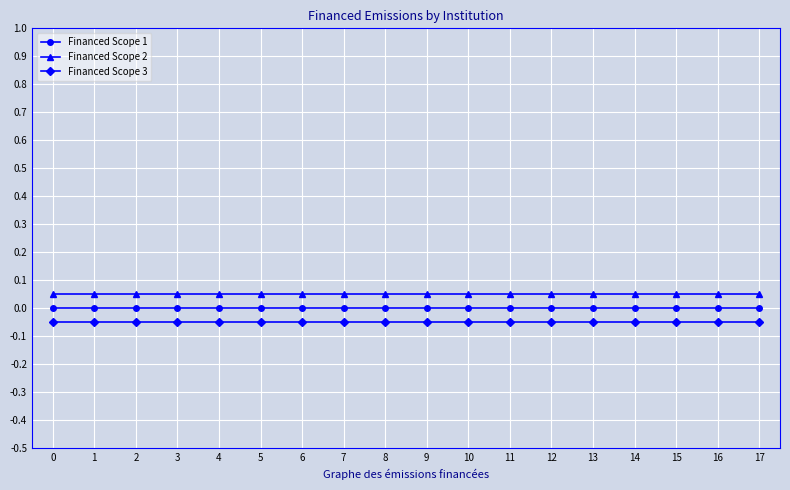

True or false: Financed Scope 3 and Financed Scope 2 cross at least once.

False